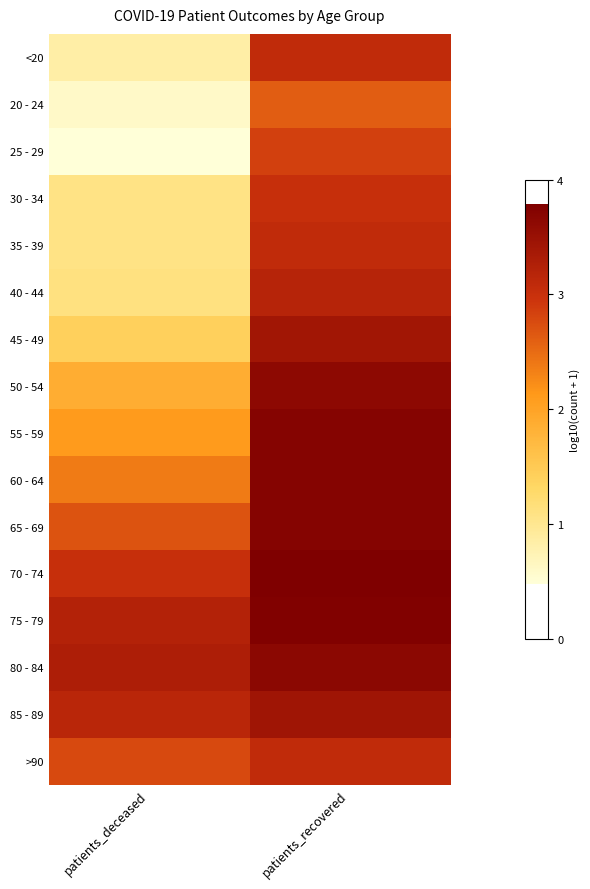

Rank the series by their maximum value, from highest to lowest.

70 - 74, 75 - 79, 60 - 64, 65 - 69, 55 - 59, 80 - 84, 50 - 54, 85 - 89, 45 - 49, 40 - 44, 35 - 39, <20, >90, 30 - 34, 25 - 29, 20 - 24